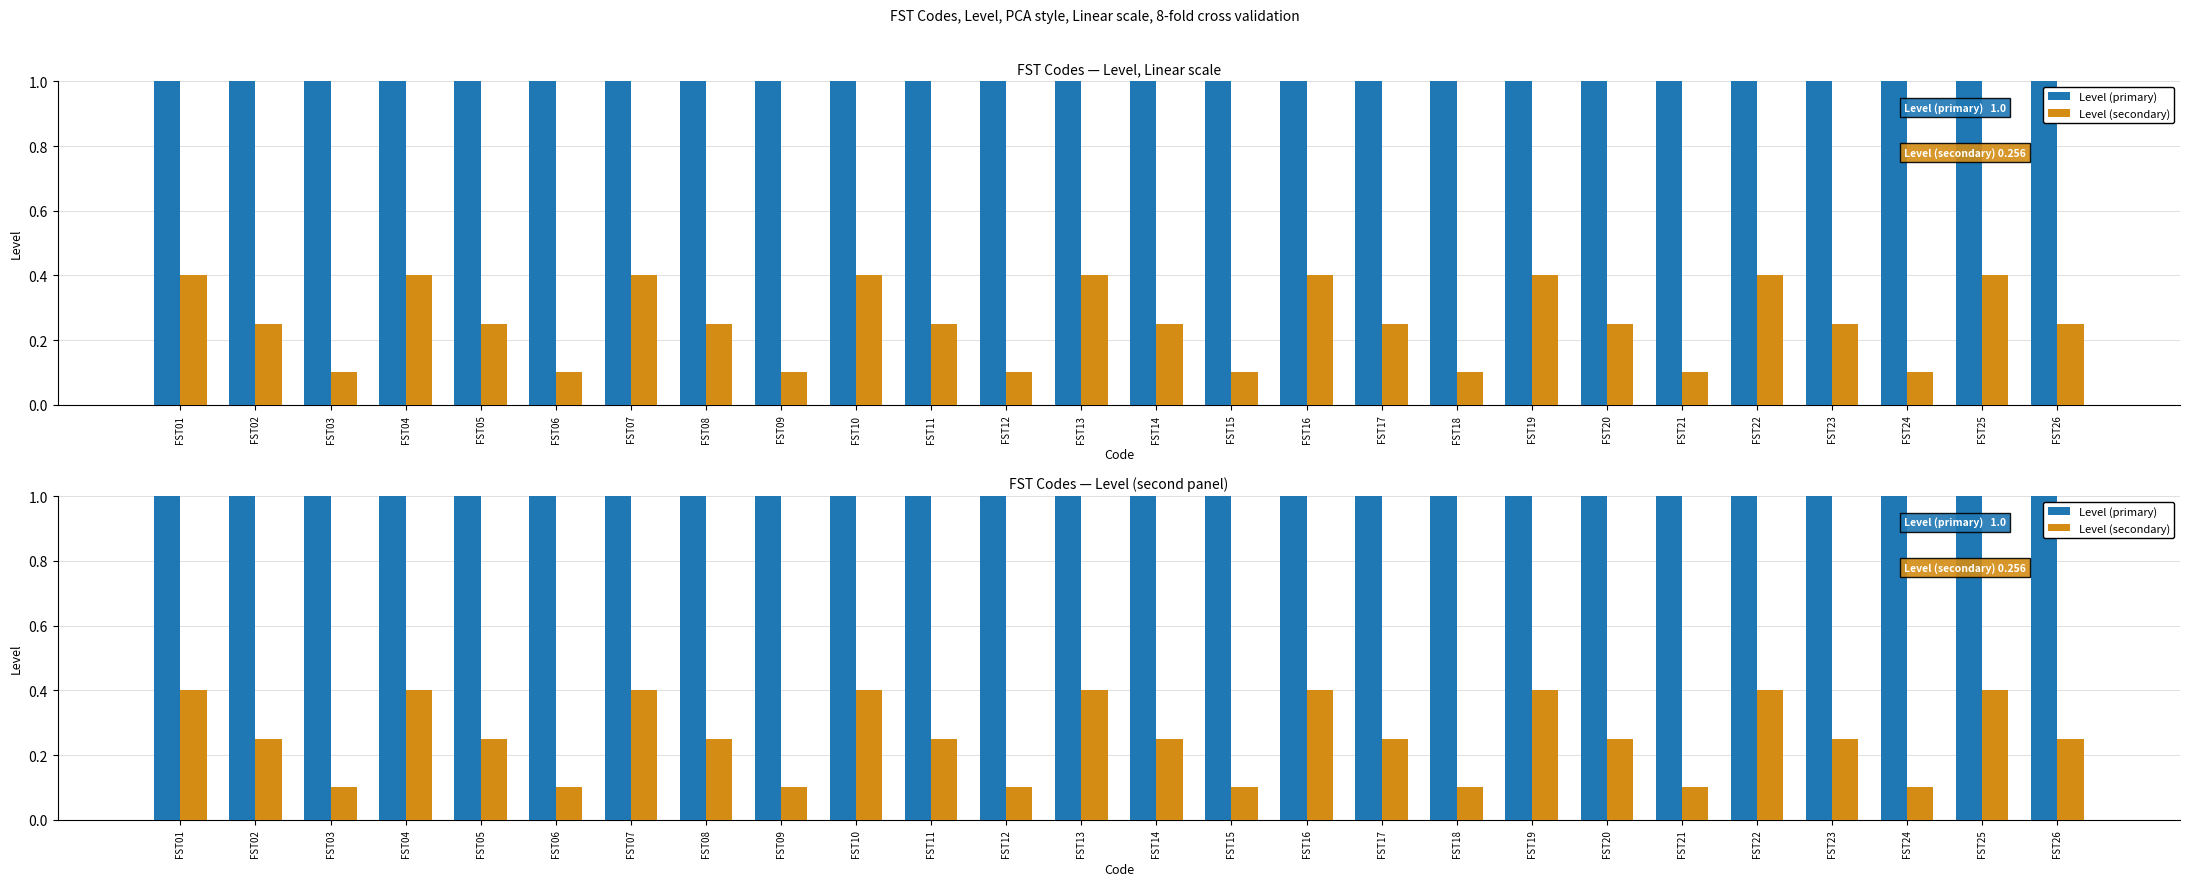

List the series in order of their peak value, lowest first.

Level (secondary), Level (primary)